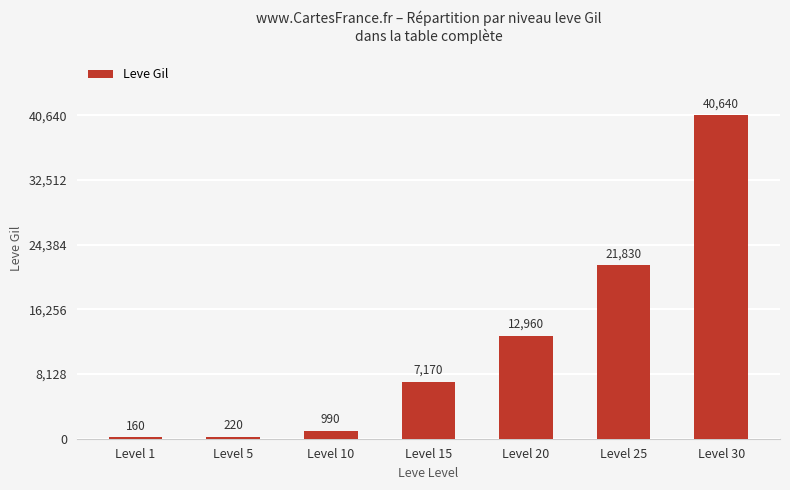

Count the number of data series in this chart.

1